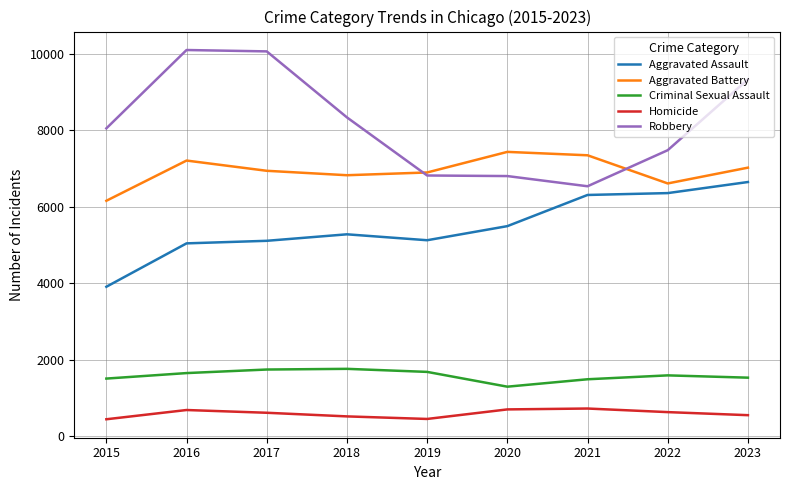

The Criminal Sexual Assault series shows 1586 at 2022. True or false?

True